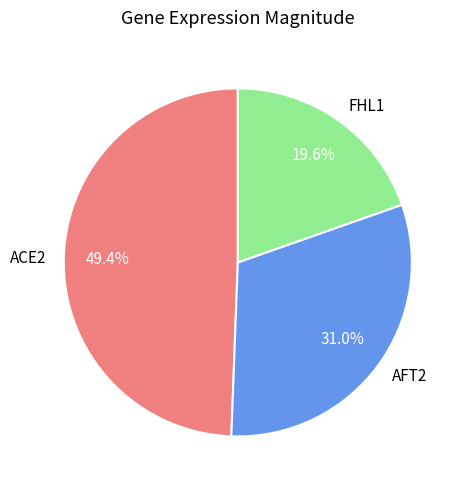

Between ACE2 and AFT2, which is larger?

ACE2